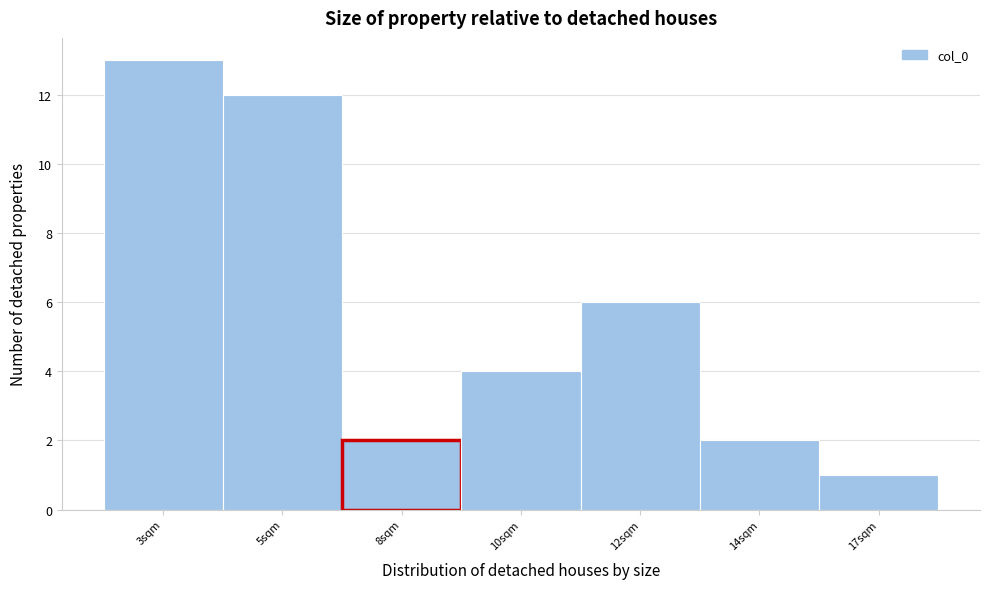

Reading left to right, list all the values displayed in this chart.

3sqm=13	5sqm=12	8sqm=2	10sqm=4	12sqm=6	14sqm=2	17sqm=1